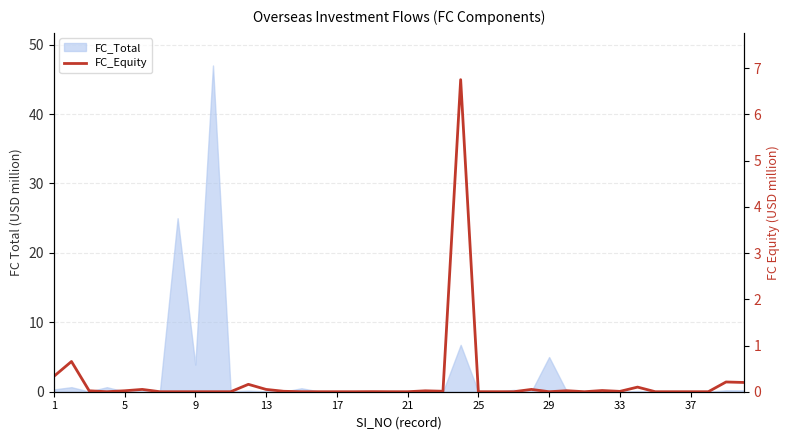

True or false: there are more than 2 points higher than both neighbors.

True